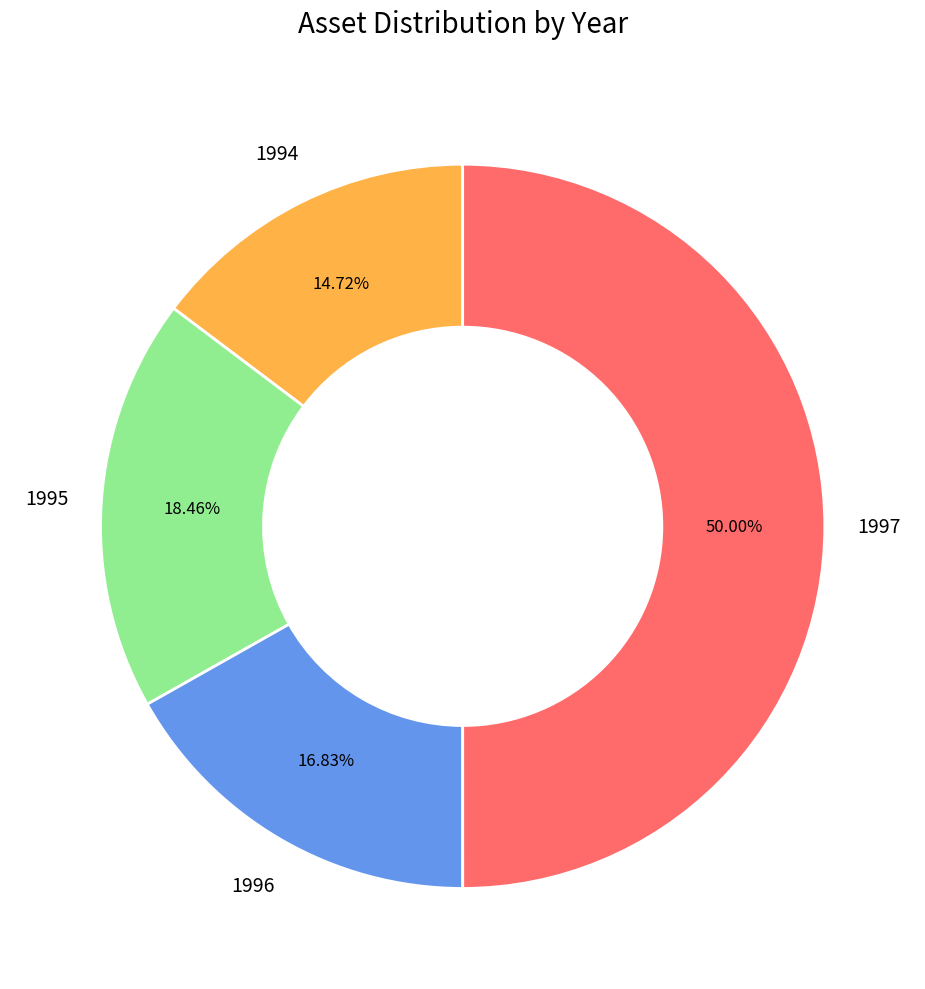

How many slices are in this pie chart?

4